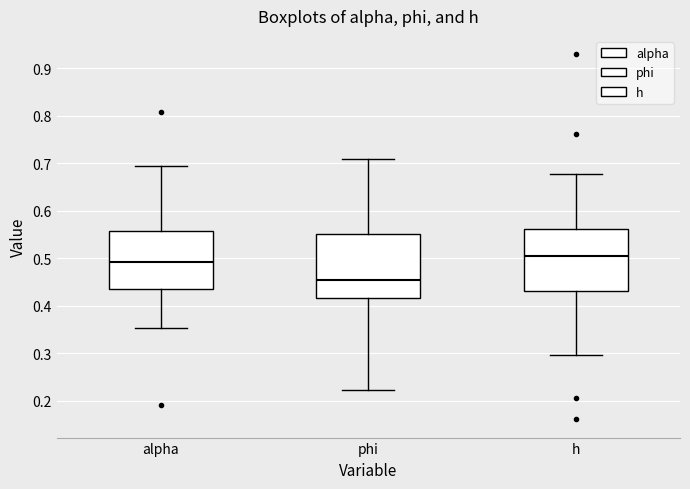

Reading left to right, transcribe this box plot: for each box, give where its median line is, the range the box spans, and where its two whiskers end, as read against the y-axis. The values are not printed on the chart, so give them approximately, as read against the axis.

alpha: median 0.49, box 0.44 to 0.56, whiskers 0.35 to 0.69
phi: median 0.45, box 0.42 to 0.55, whiskers 0.22 to 0.71
h: median 0.50, box 0.43 to 0.56, whiskers 0.30 to 0.68